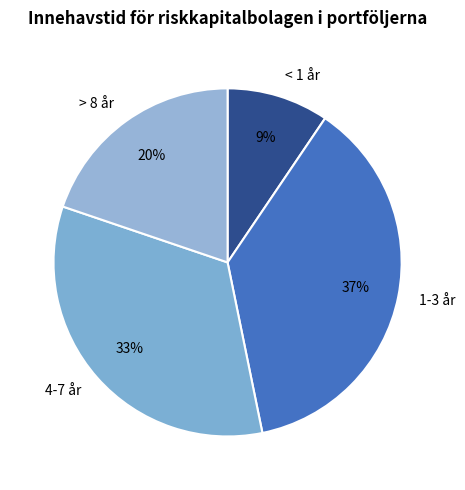

To the nearest percent, what portion does > 8 år represent?

20%